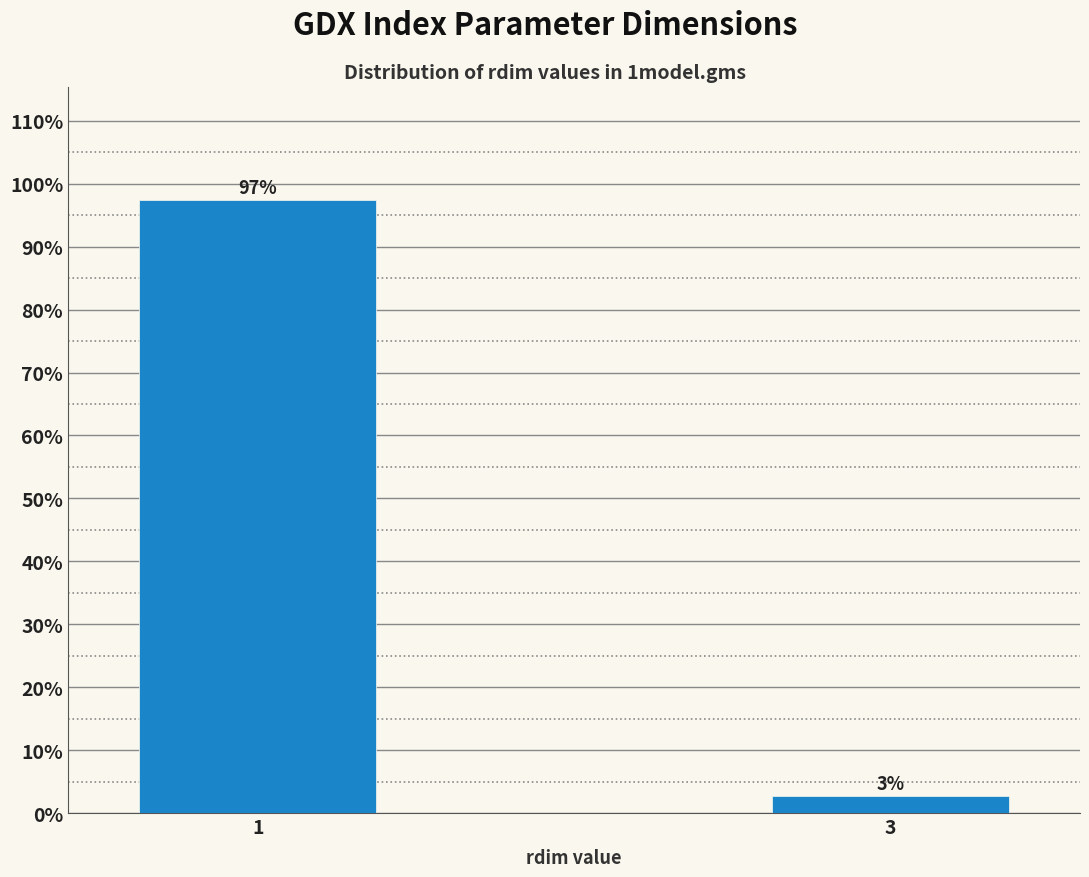

Is it true that the value at 1 is 134.0?

False